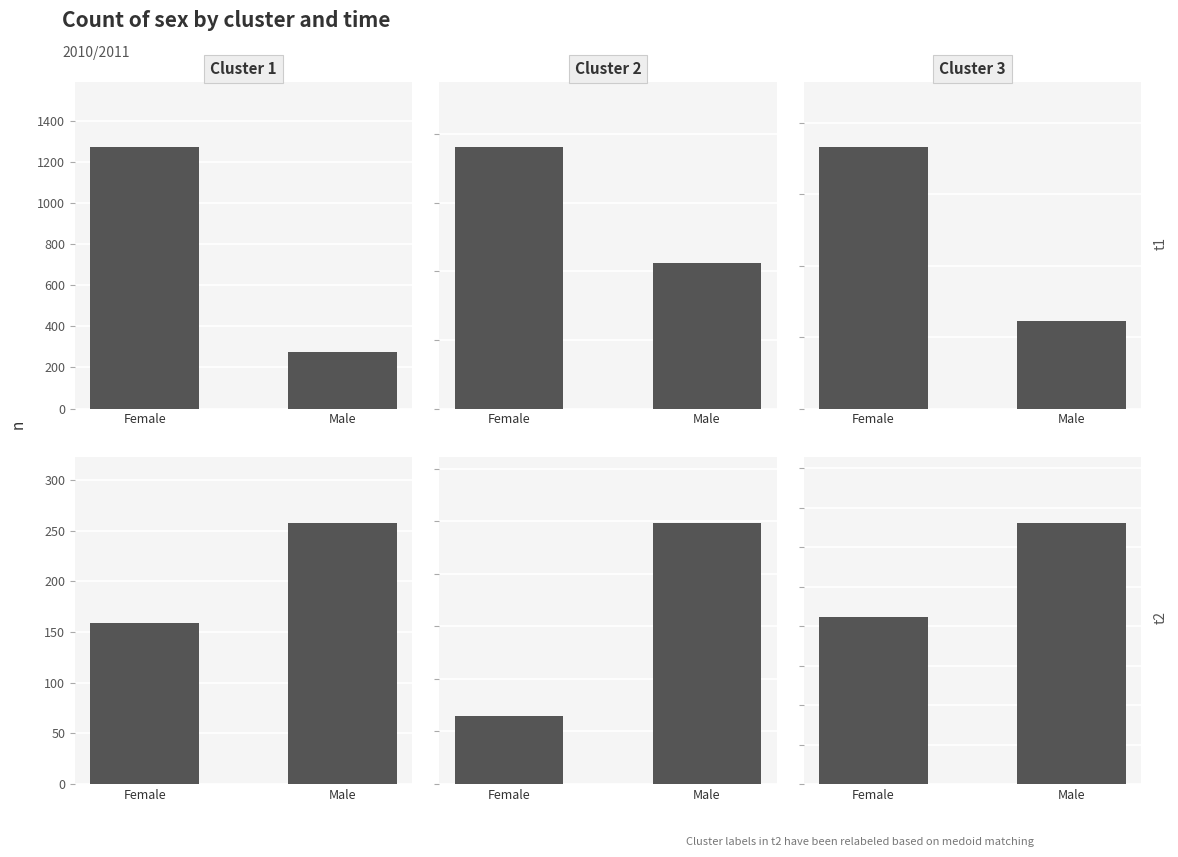

Is the value of Cluster 3 t1 at Male greater than the value of Cluster 2 t2 at Male?

No